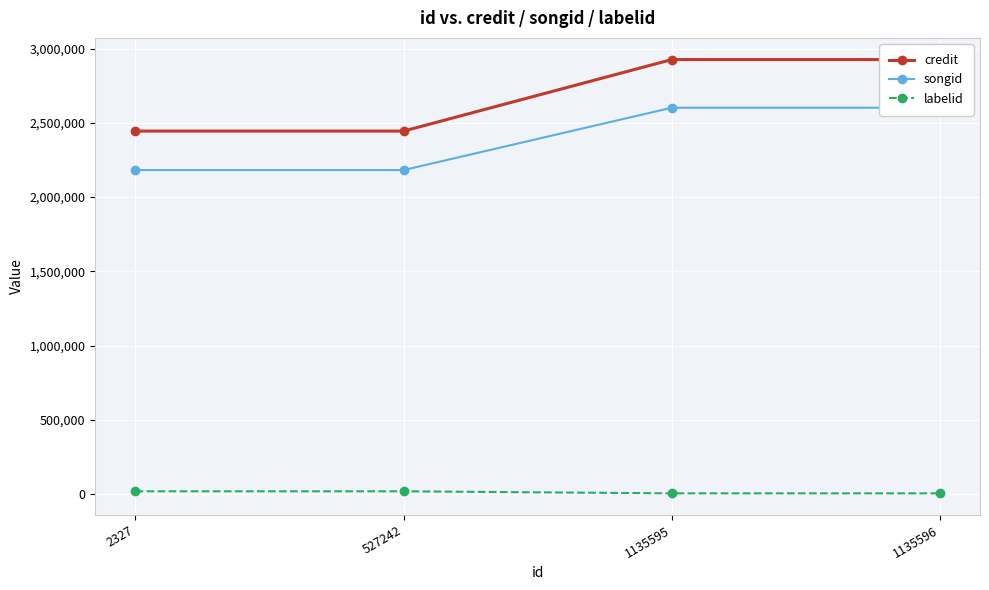

What is the difference between the second highest and second lowest values in the labelid series?

13803